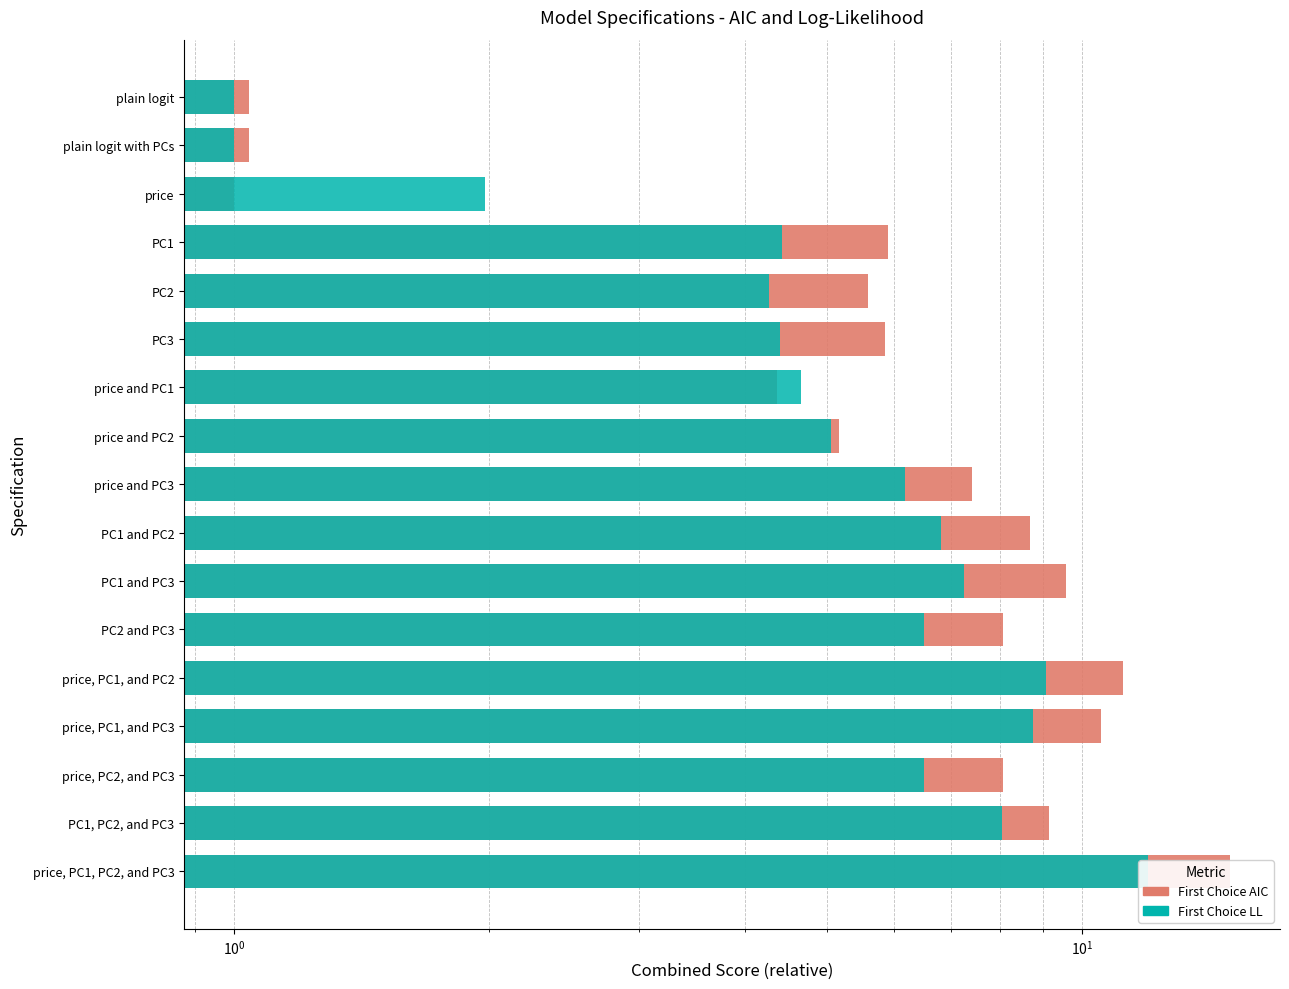

The value of First Choice AIC at PC1 and PC3 is 16.4. True or false?

False